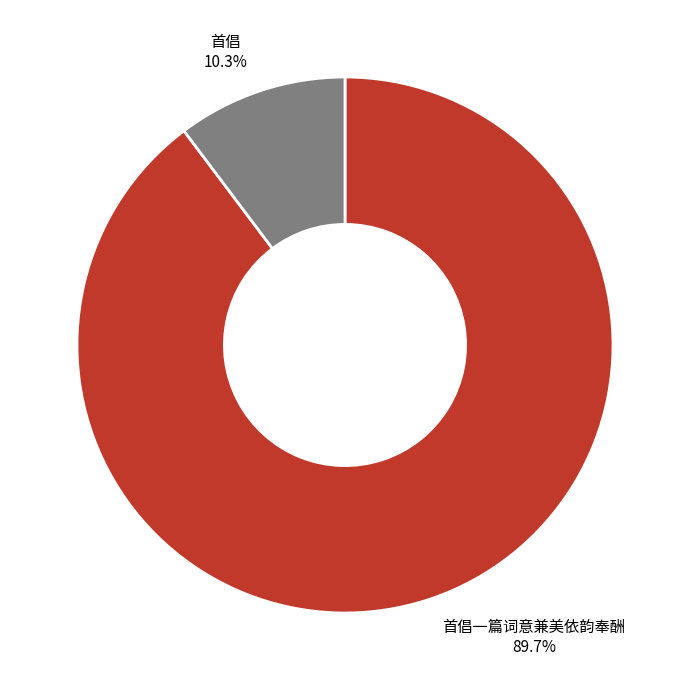

Which category accounts for the majority?

首倡一篇词意兼美依韵奉酬 89.7%